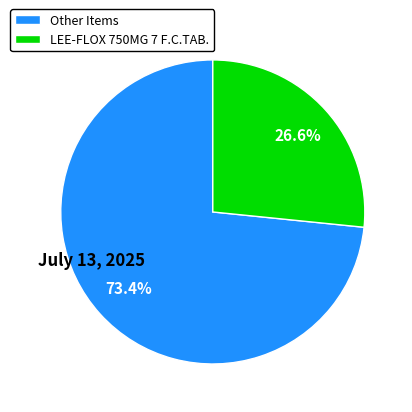

Rank the categories by value from highest to lowest.

Other Items, LEE-FLOX 750MG 7 F.C.TAB.